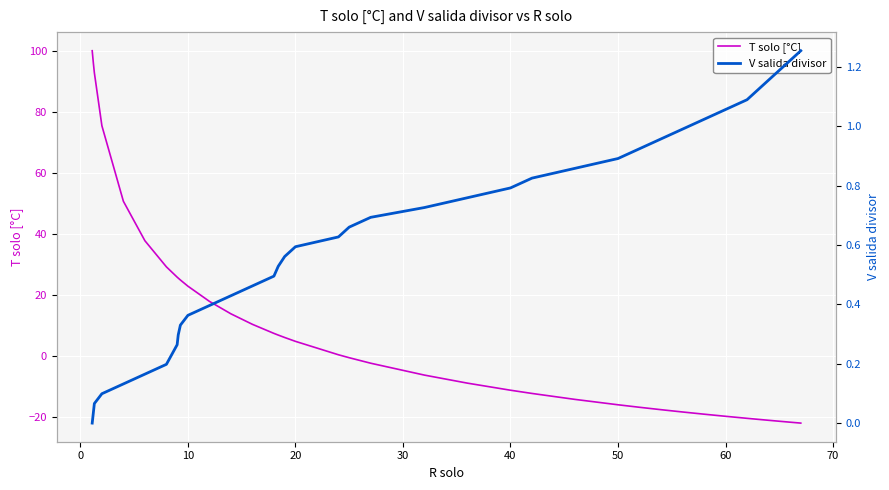

How many lines are shown in the chart?

2